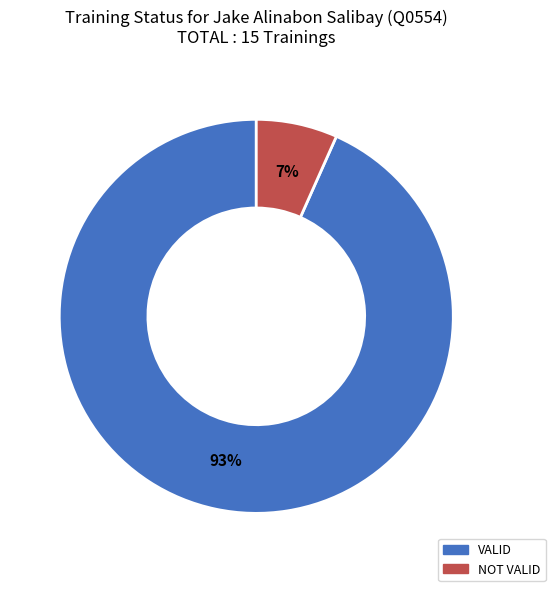

Between VALID and NOT VALID, which is larger?

VALID